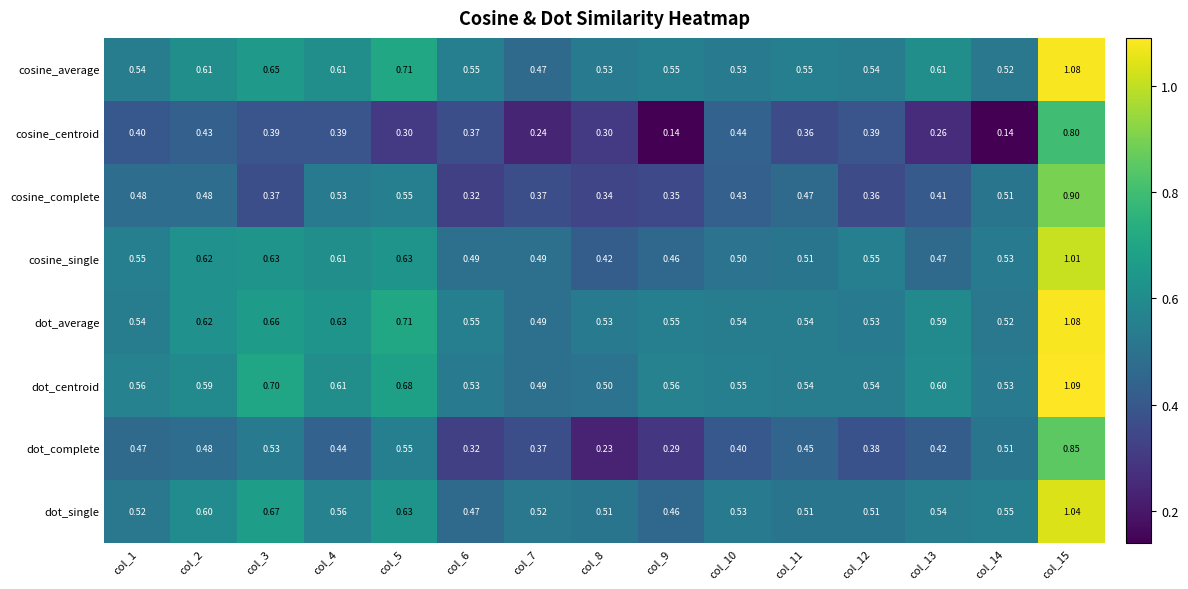

What is the total value across all series at col_10?

3.9